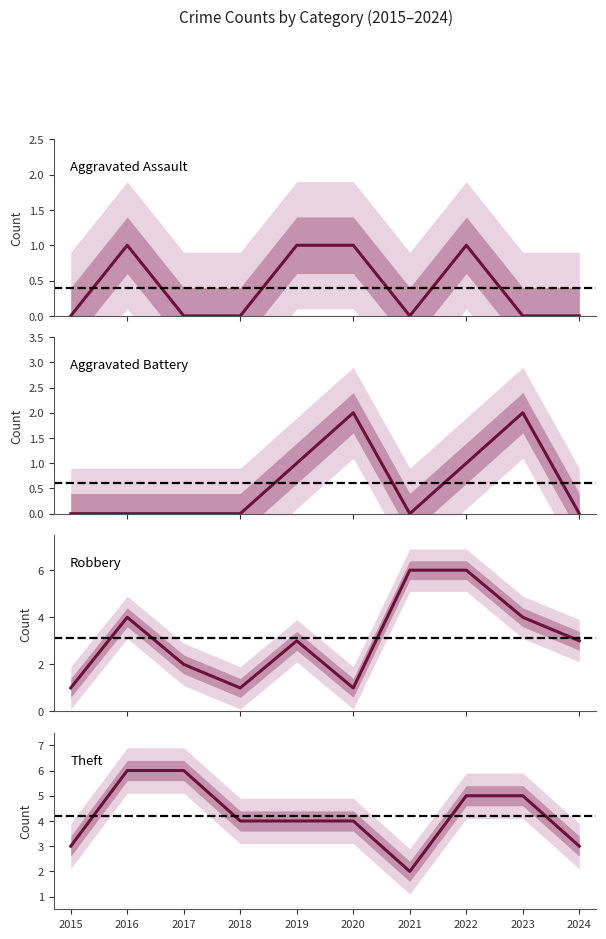

Between which two adjacent categories do Theft and Robbery first intersect?

2020 and 2021